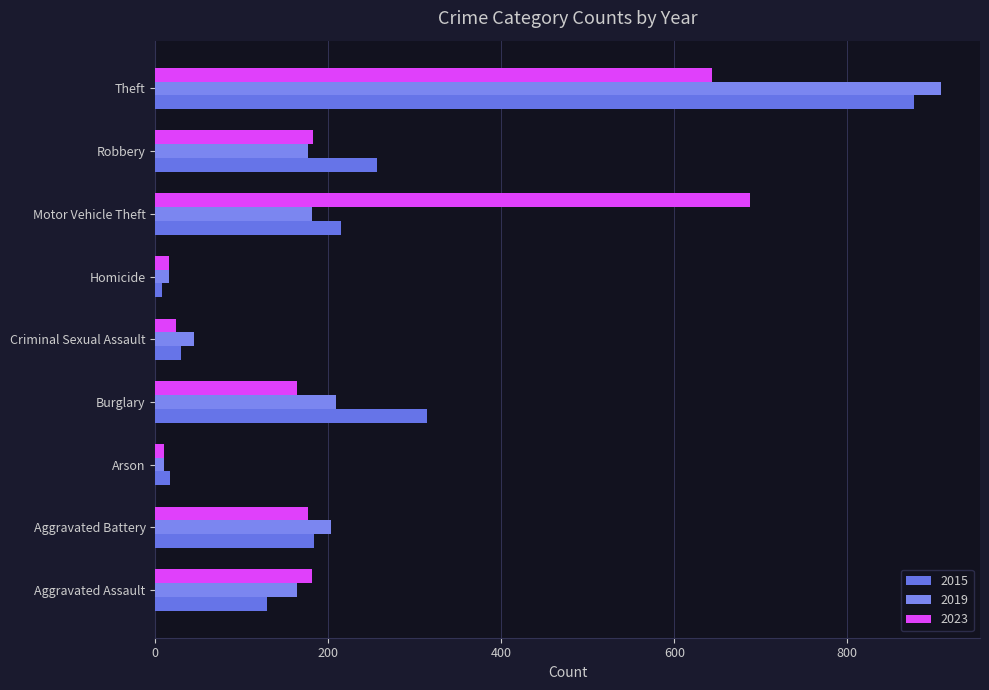

At Criminal Sexual Assault, list the series in order from smallest to largest.

2023, 2015, 2019